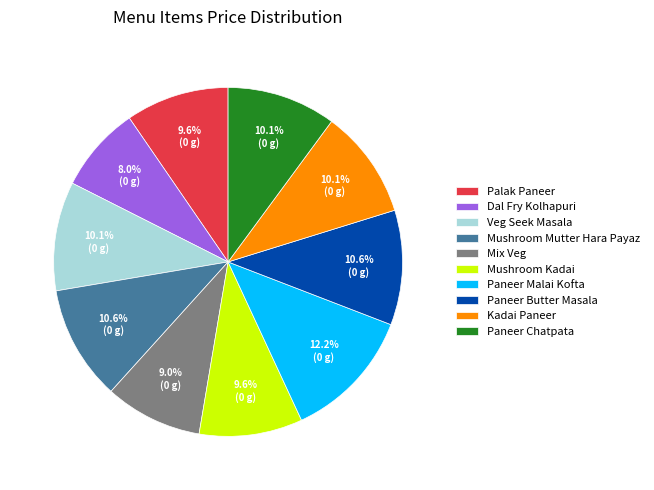

Which slice is the smallest?

Dal Fry Kolhapuri